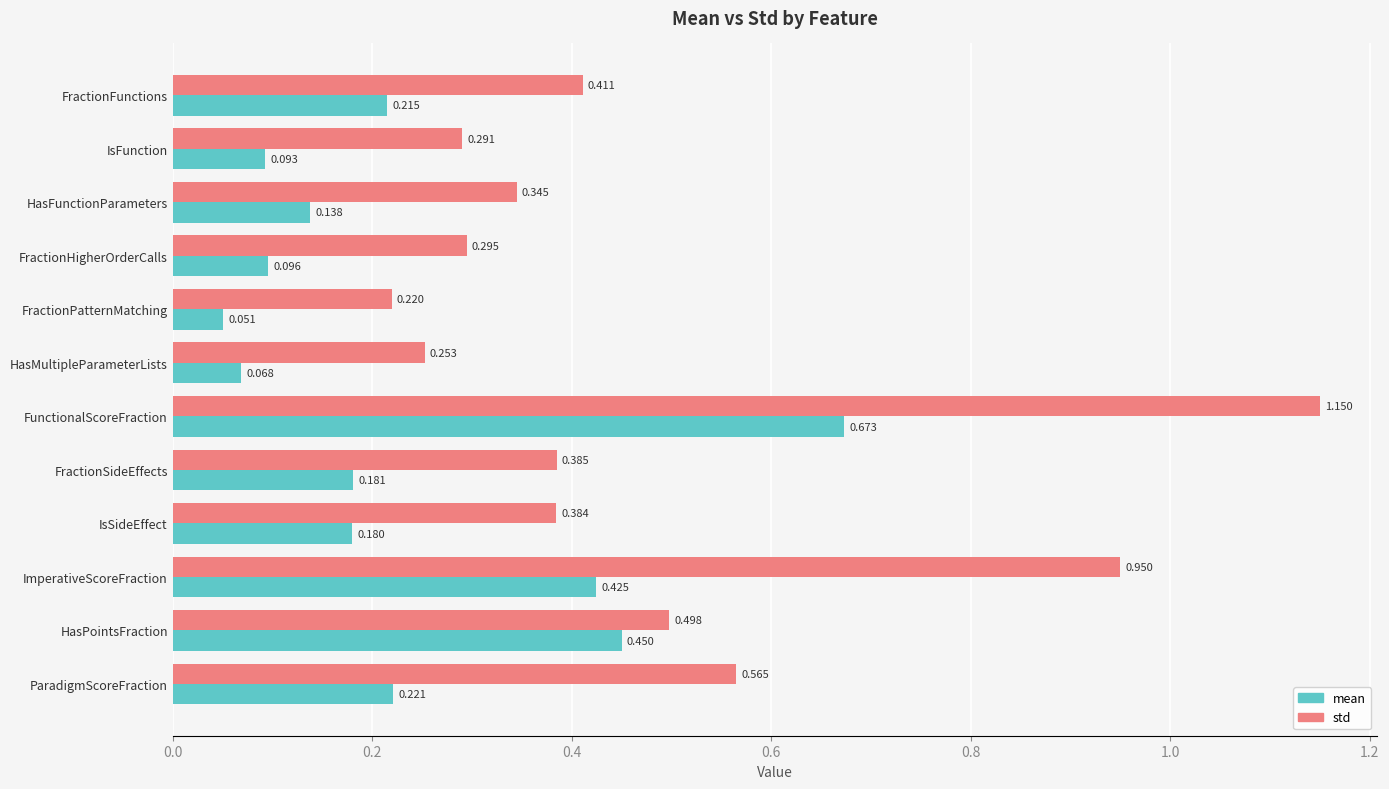

At which category is the sum across all series the highest?

FunctionalScoreFraction